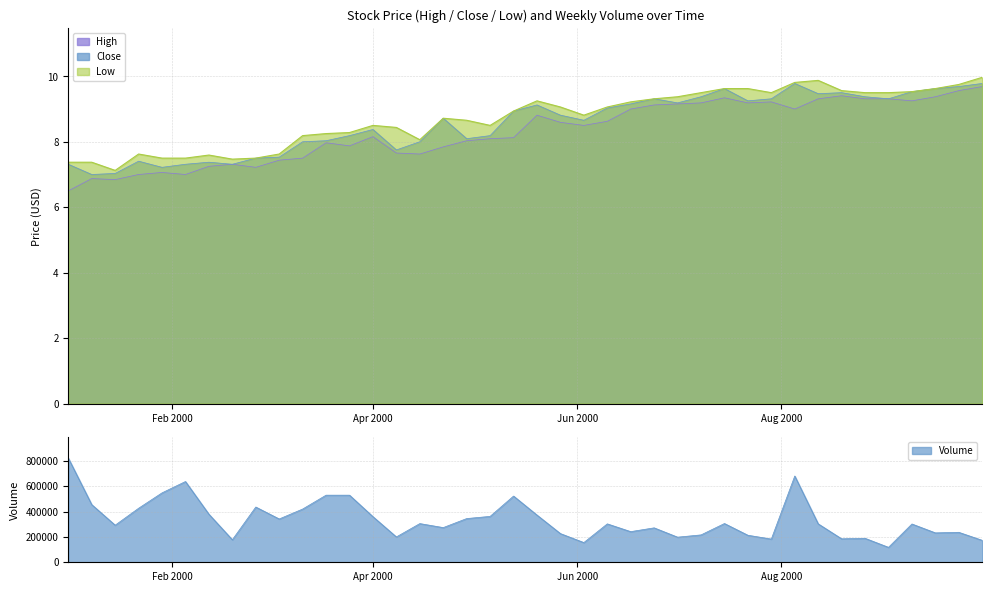

The value of Low at 24 is 14.3. True or false?

False